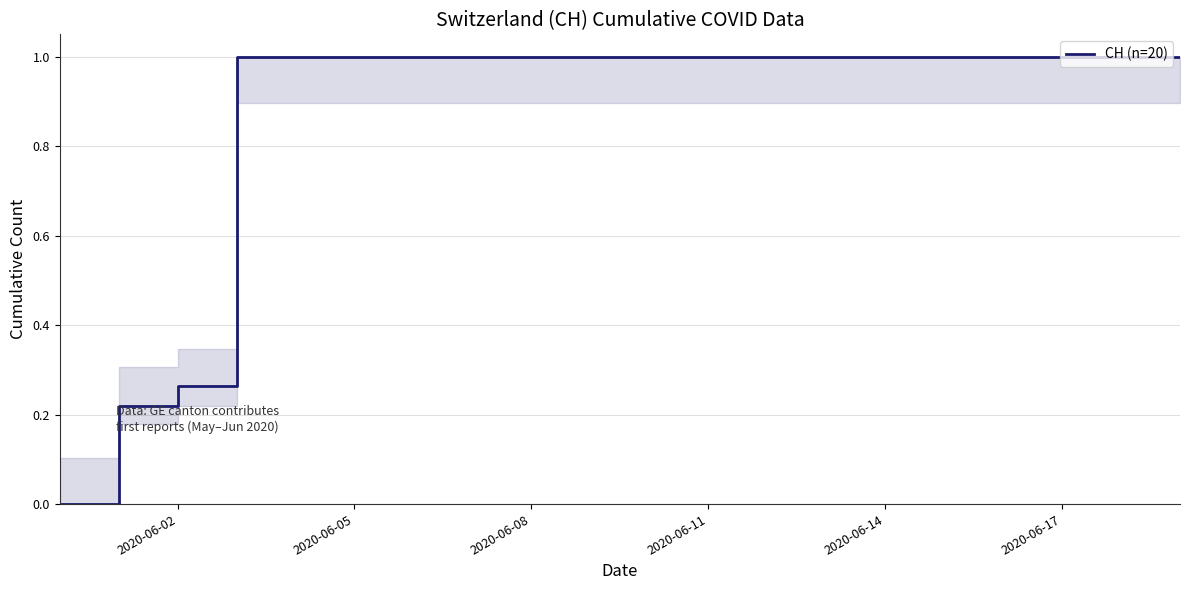

How many values are above zero?

19